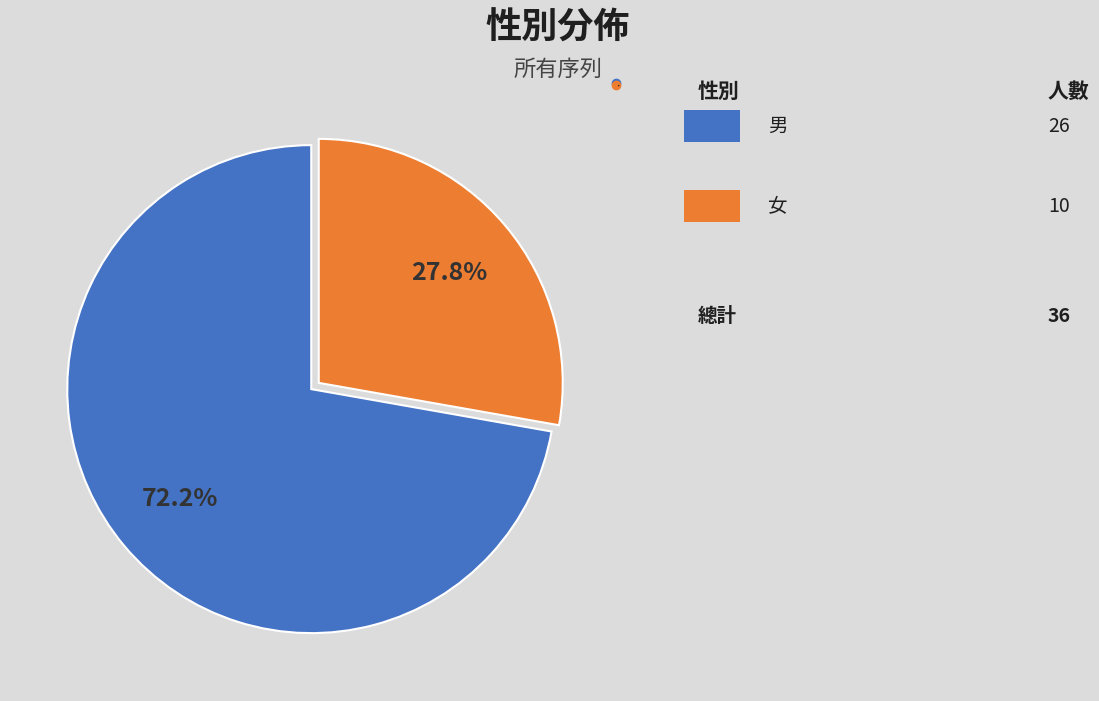

How much of the chart is everything except 女?

72.2%